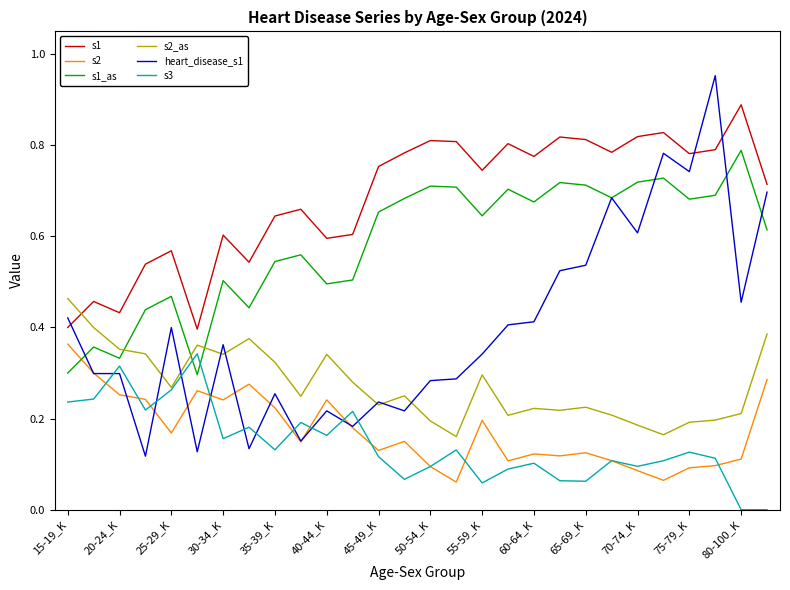

What is the sum of all s1_as values?

16.4